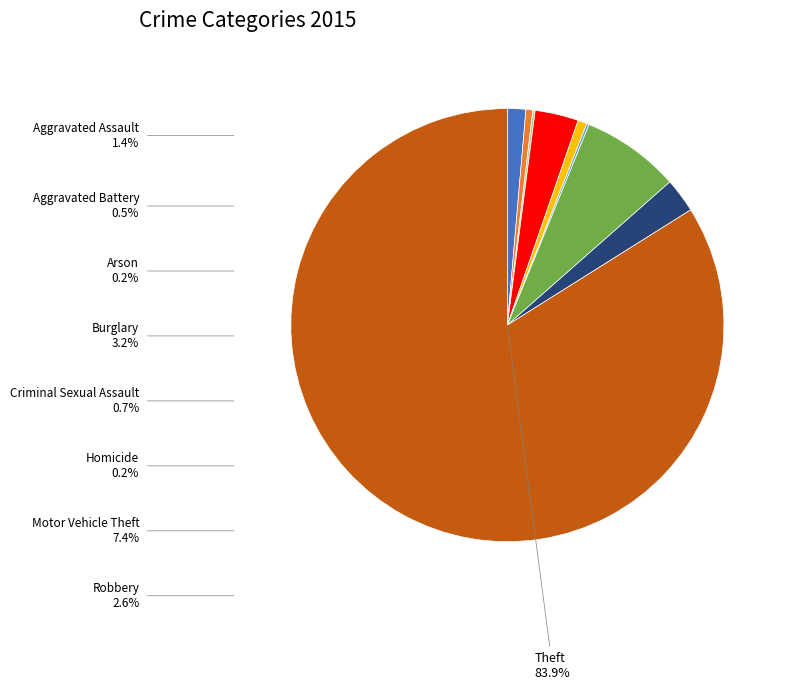

To the nearest percent, what portion does Theft represent?

84%